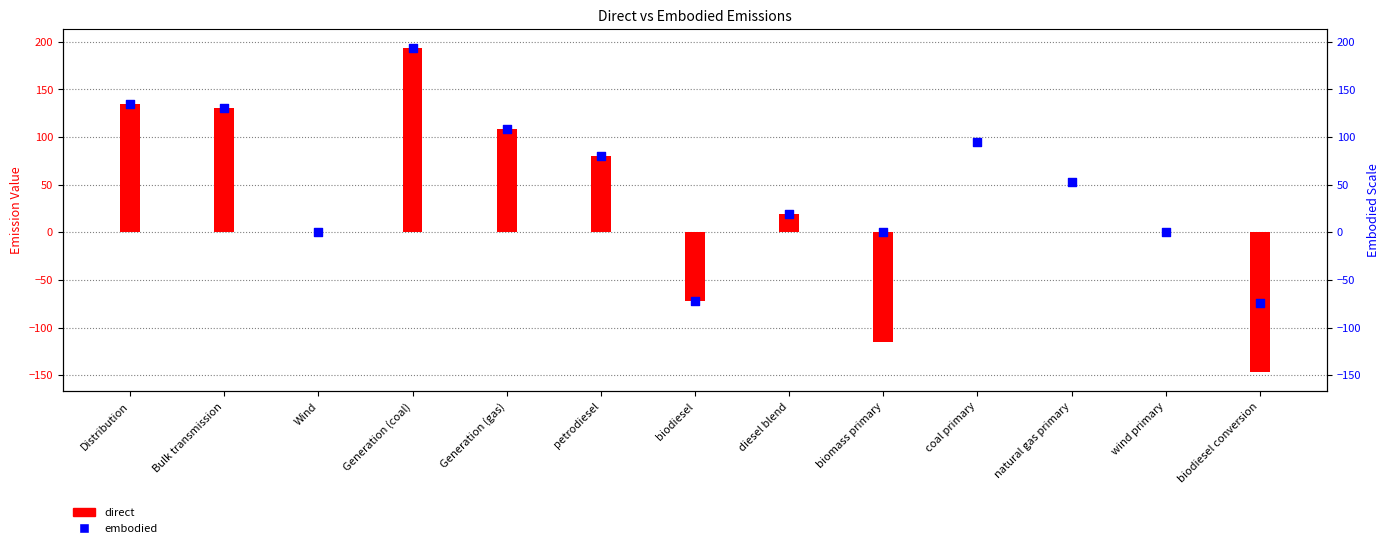

What is the total value across all series at biomass primary?

-115.0